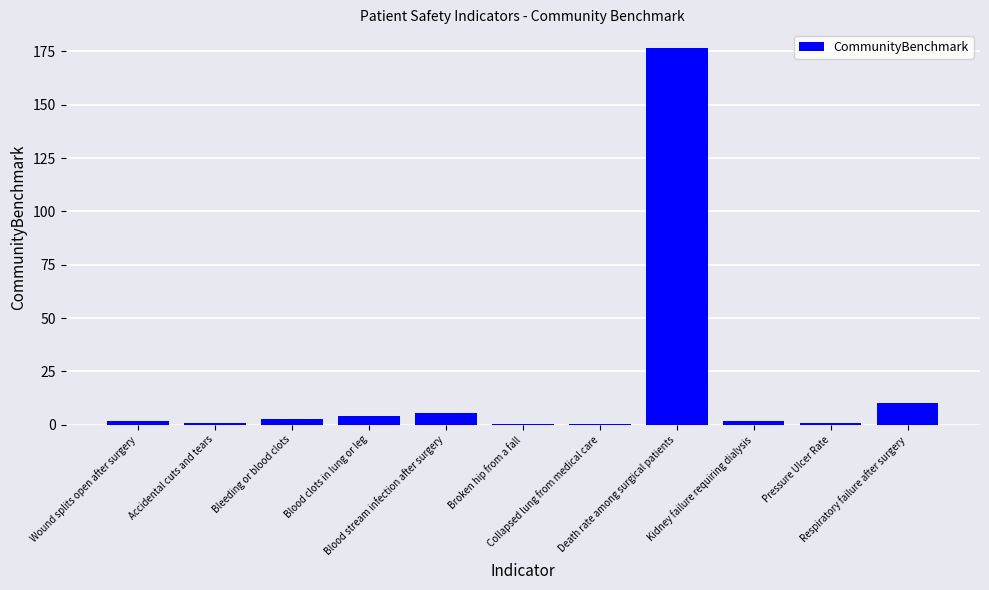

What is the greatest value displayed?

176.6